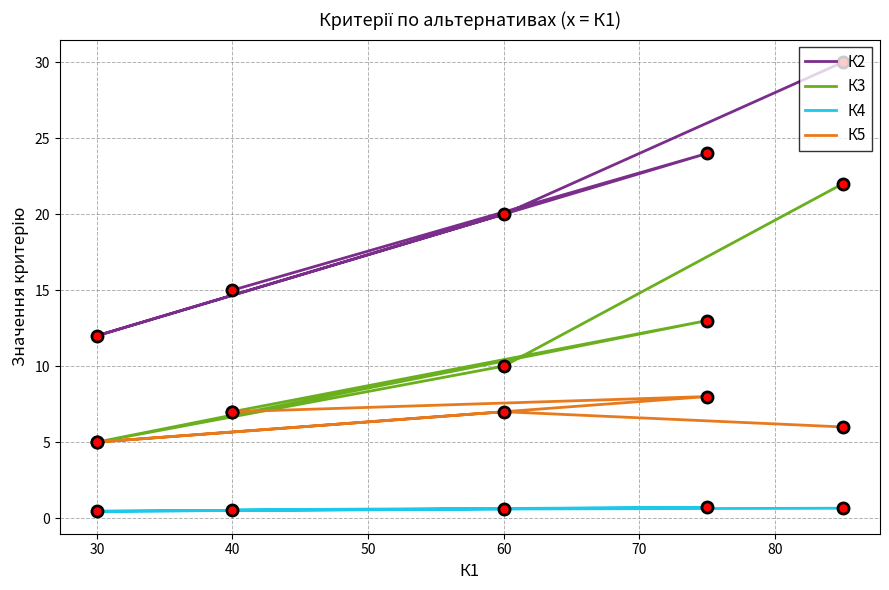

At how many categories does at least one series exceed 24?

1